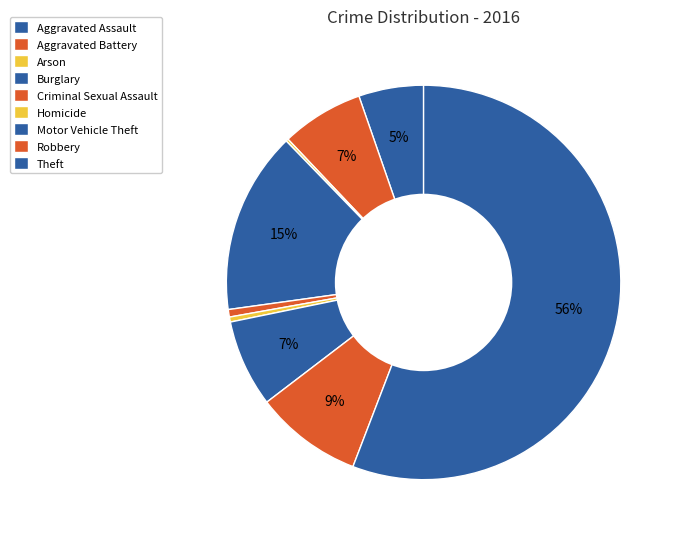

What is the change in value from Arson to Robbery?

+42